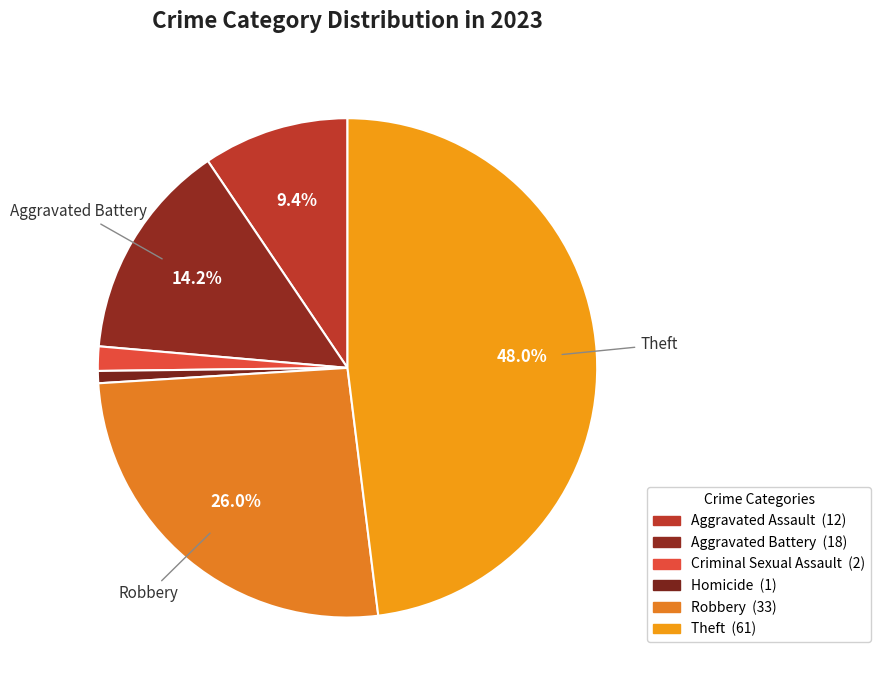

Which slice is the smallest?

Homicide